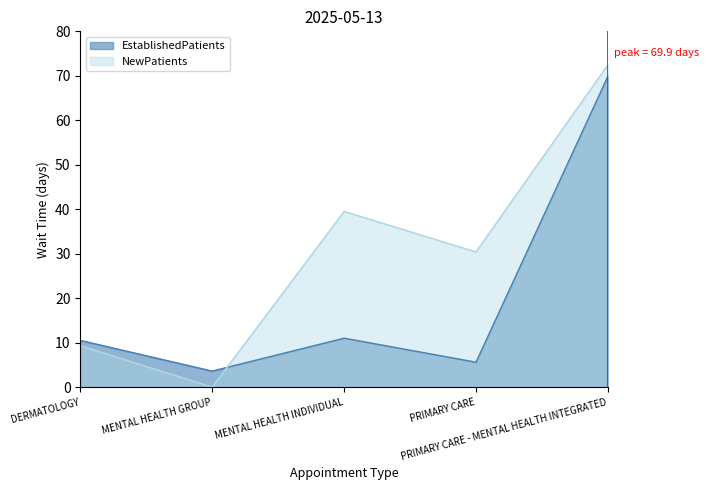

Between which two adjacent categories do NewPatients and EstablishedPatients first intersect?

MENTAL HEALTH GROUP and MENTAL HEALTH INDIVIDUAL